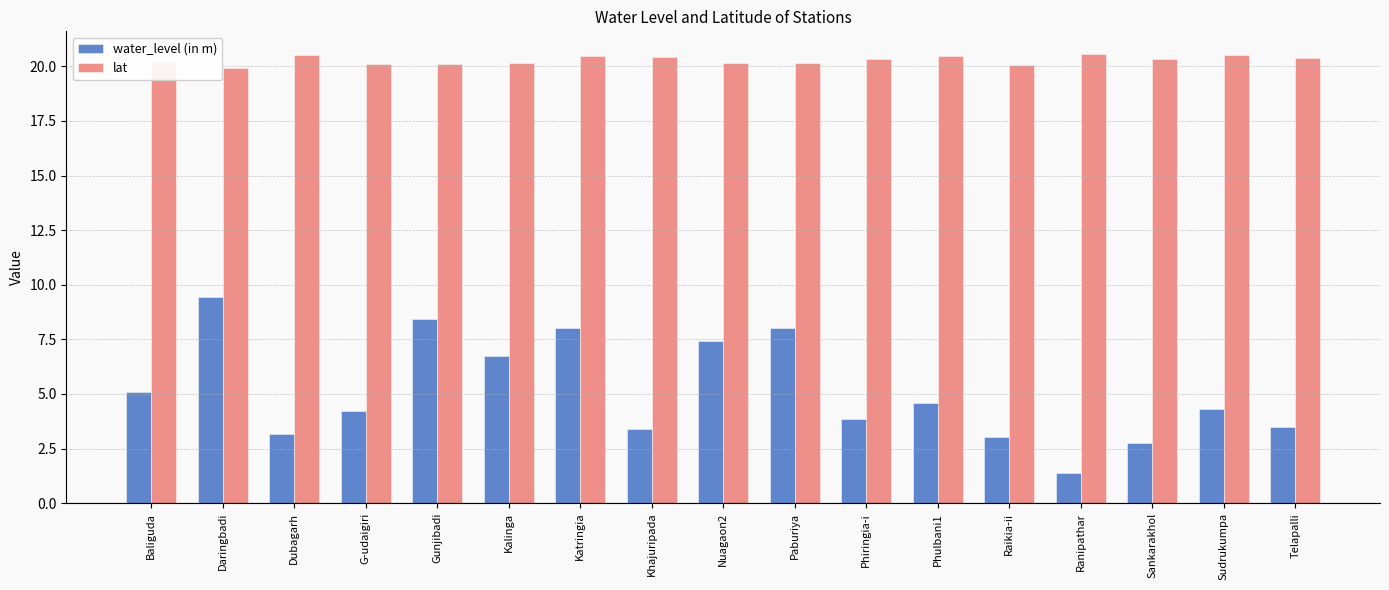

What position from the left is Phulbani1?

12